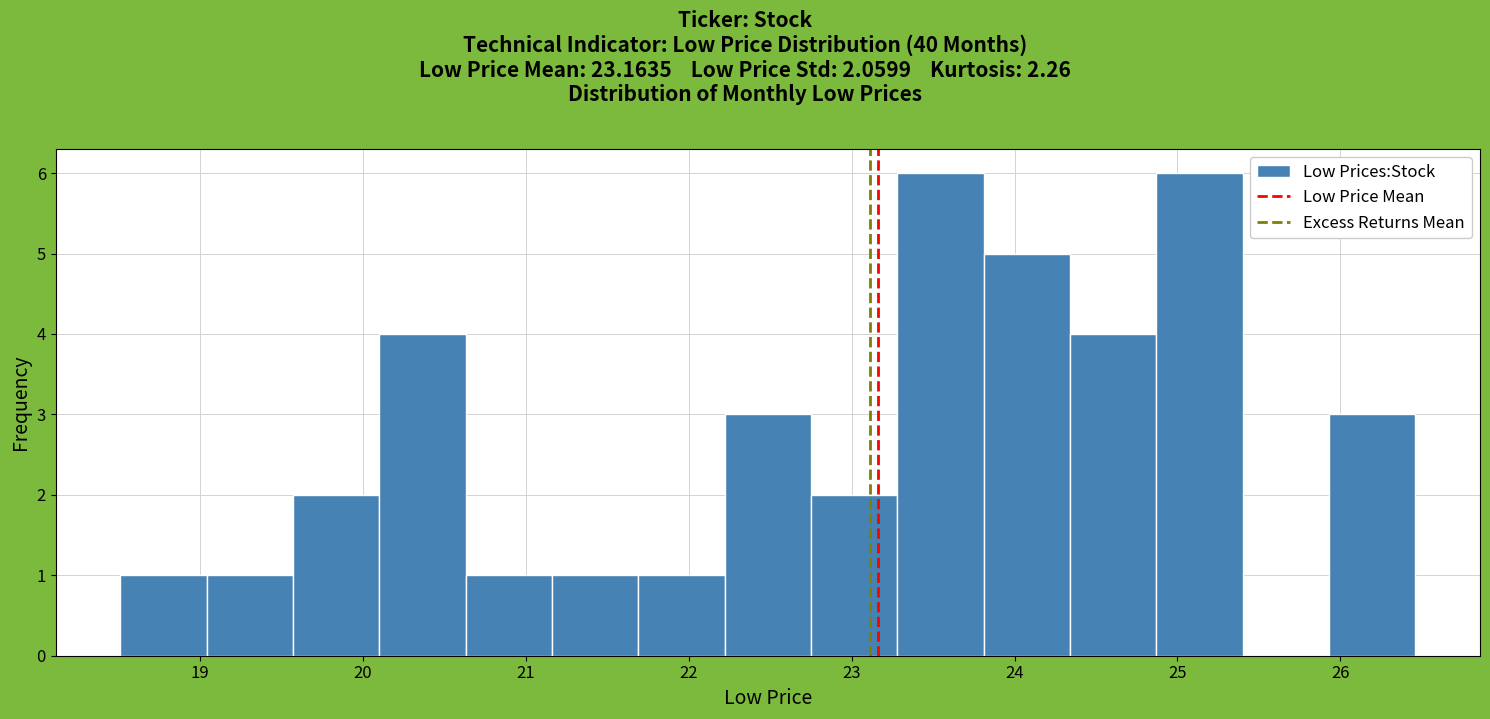

Reading left to right, transcribe this chart: for each bar, give the range it covers on the x-axis and its height. Neither the bar edges nor the heights are printed on the chart, so give them approximately, as read against the axes.

18.5 to 19.0: 1
19.0 to 19.6: 1
19.6 to 20.1: 2
20.1 to 20.6: 4
20.6 to 21.2: 1
21.2 to 21.7: 1
21.7 to 22.2: 1
22.2 to 22.7: 3
22.7 to 23.3: 2
23.3 to 23.8: 6
23.8 to 24.3: 5
24.3 to 24.9: 4
24.9 to 25.4: 6
25.4 to 25.9: 0
25.9 to 26.5: 3